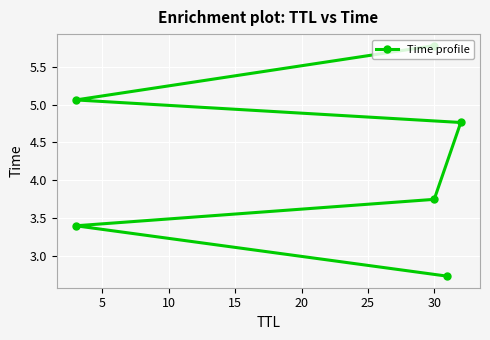

How many data points are less than 4?

3